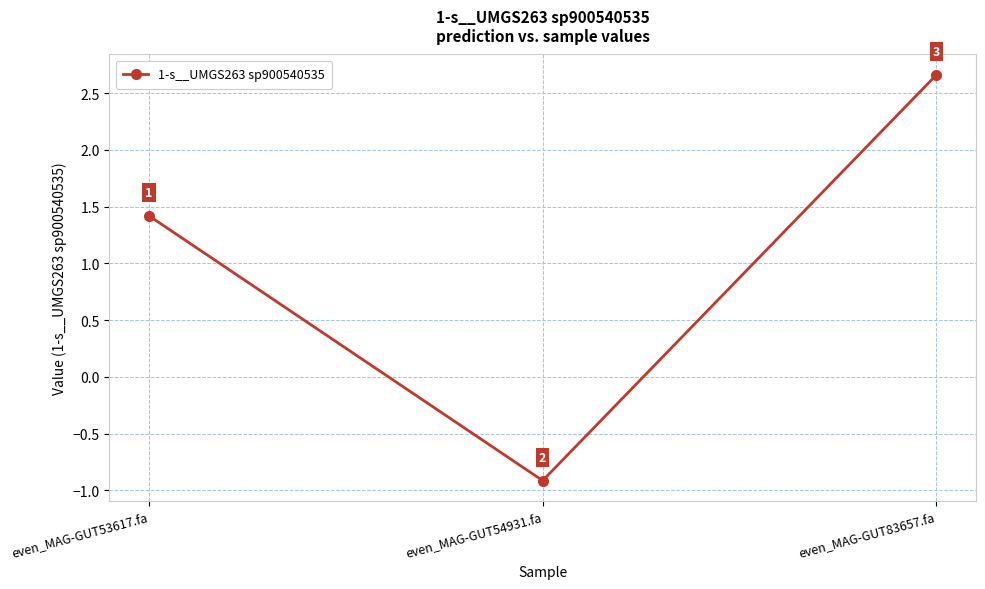

At which label is the value closest to 0?

even_MAG-GUT54931.fa